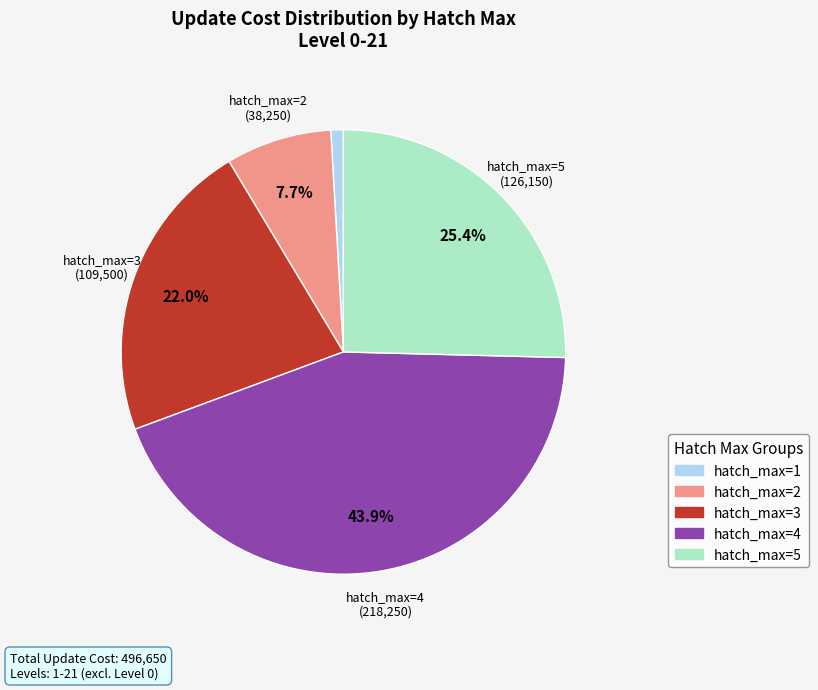

Is there a majority slice in this chart?

No